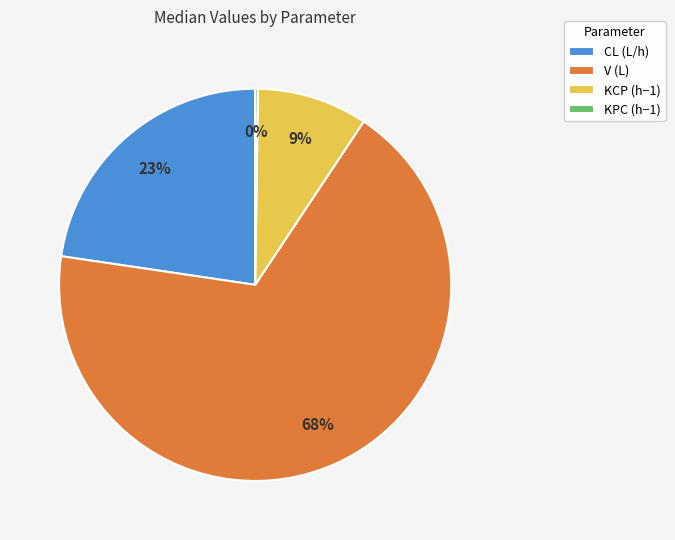

To the nearest percent, what percentage of the pie is CL (L/h)?

23%